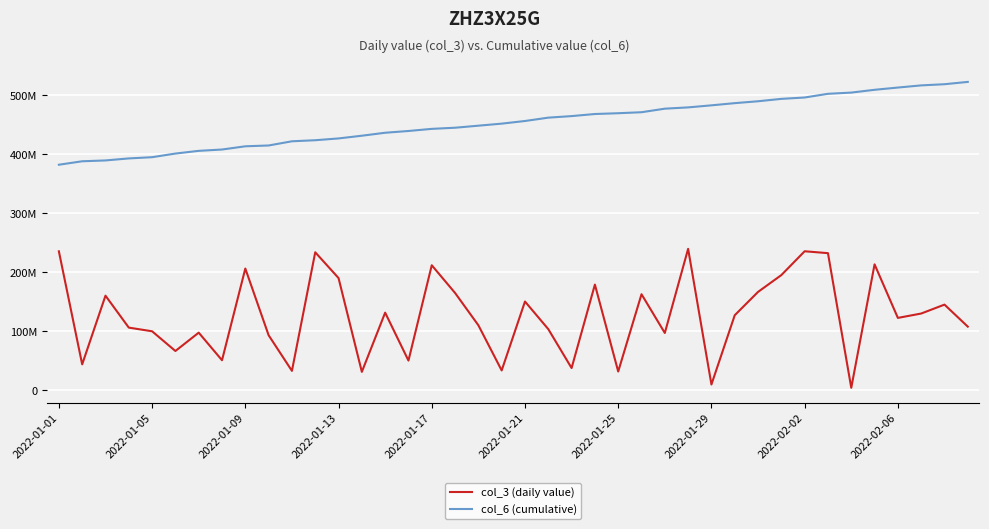

At how many categories does at least one series exceed 461841047?

19